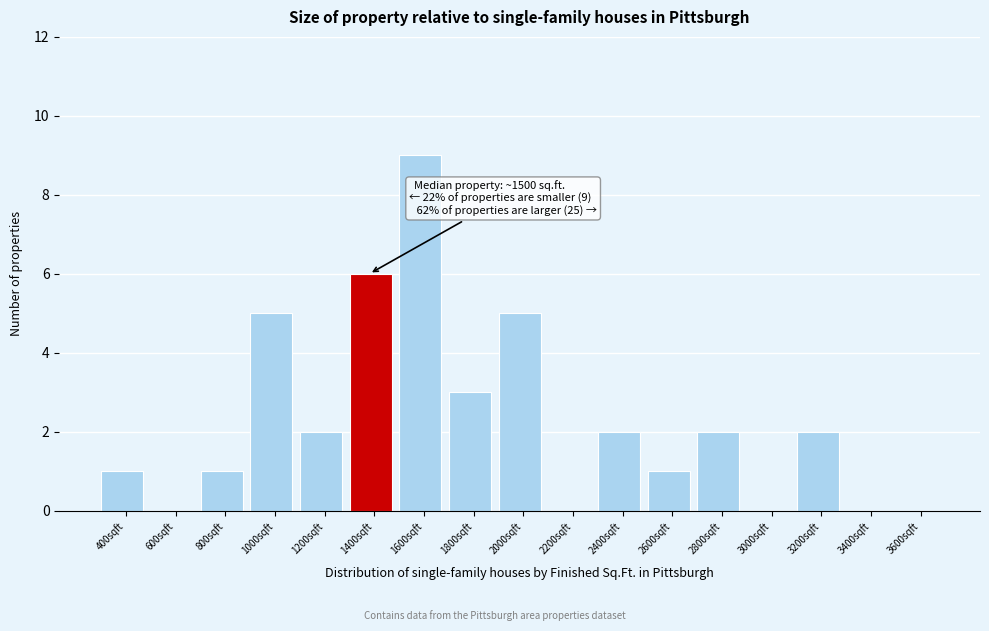

Reading left to right, transcribe all the data shown in this chart.

400sqft=1	600sqft=0	800sqft=1	1000sqft=5	1200sqft=2	1400sqft=6	1600sqft=9	1800sqft=3	2000sqft=5	2200sqft=0	2400sqft=2	2600sqft=1	2800sqft=2	3000sqft=0	3200sqft=2	3400sqft=0	3600sqft=0